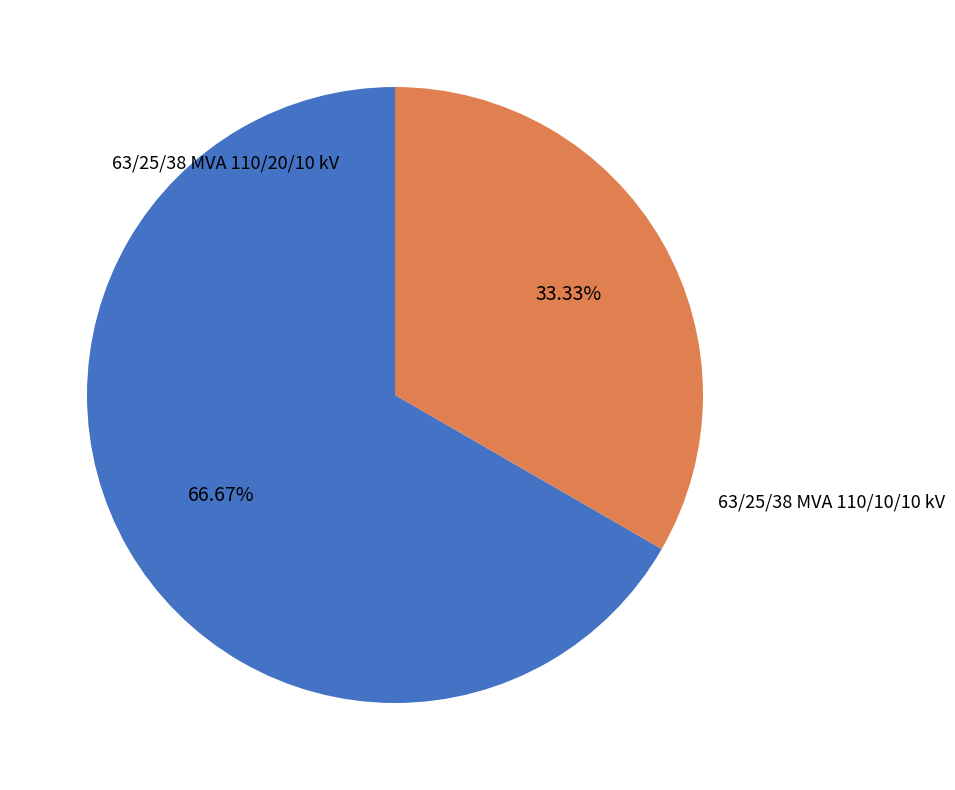

The 63/25/38 MVA 110/20/10 kV slice represents 73% of the pie. True or false?

False